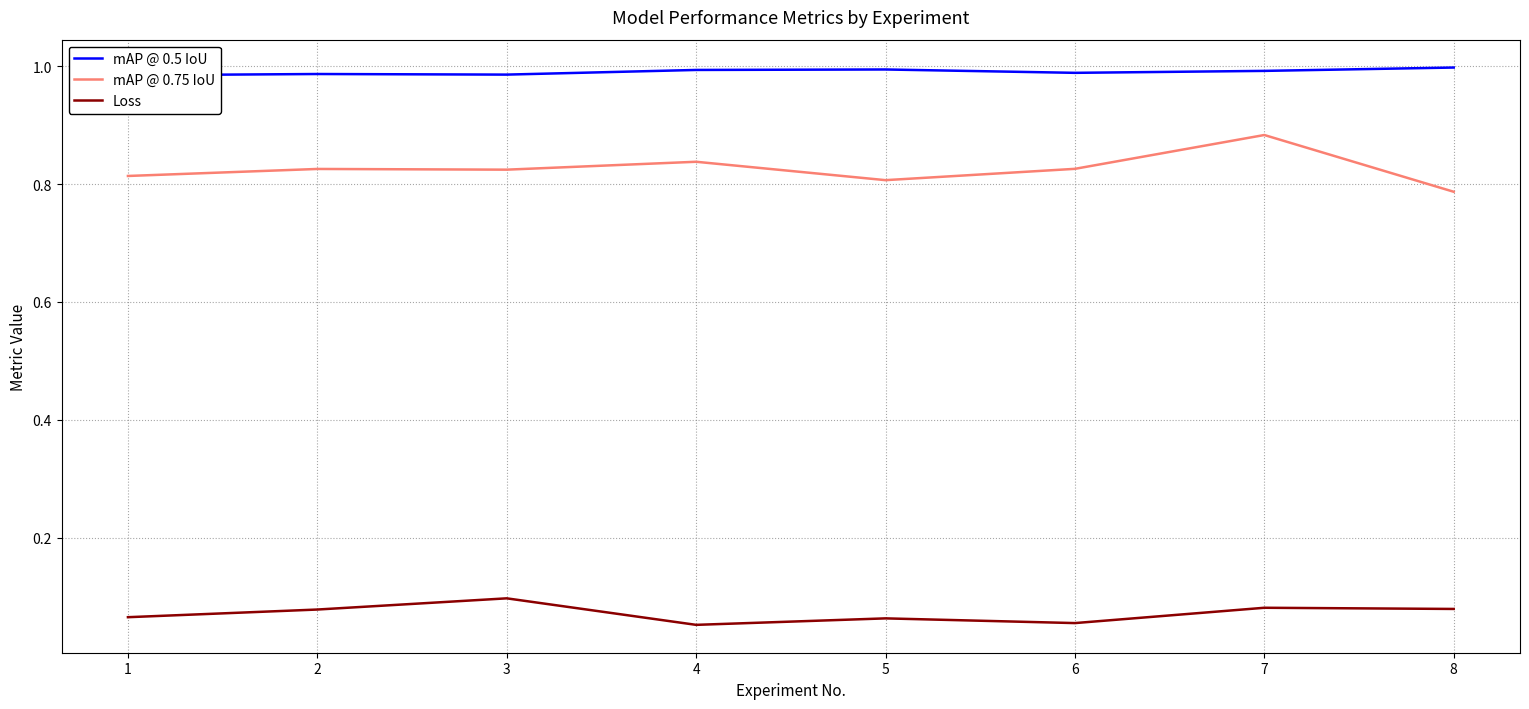

Reading left to right, transcribe all the data shown in this chart.

mAP @ 0.5 IoU: 1.0	1.0	1.0	1.0	1.0	1.0	1.0	1.0
mAP @ 0.75 IoU: 0.8	0.8	0.8	0.8	0.8	0.8	0.9	0.8
Loss: 0.1	0.1	0.1	0.1	0.1	0.1	0.1	0.1